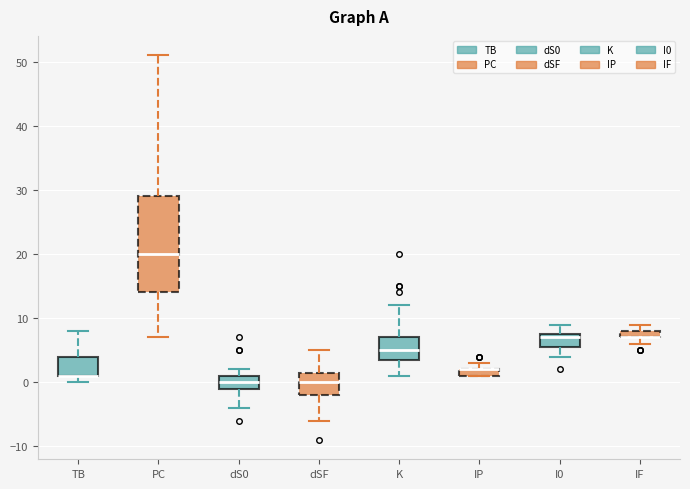

Where is the lower edge of the box for I0 on the y-axis? The values are not printed on the chart, so give them approximately, as read against the axis.

6